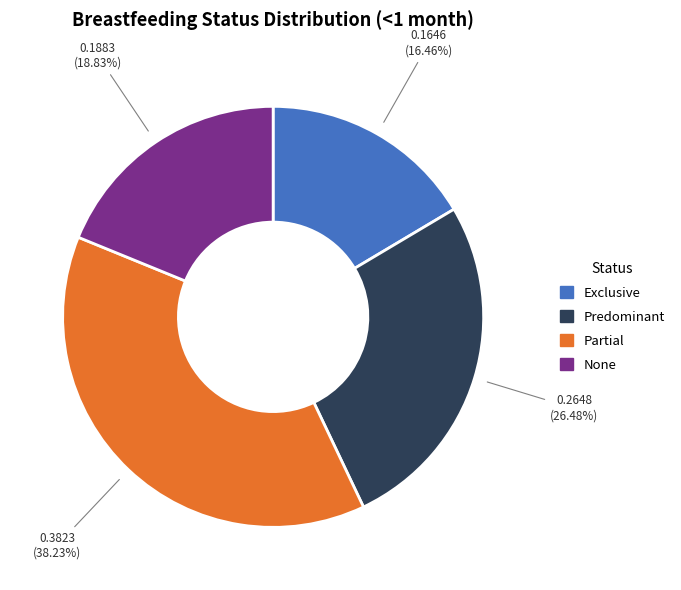

Rank the categories by value from lowest to highest.

Exclusive, None, Predominant, Partial